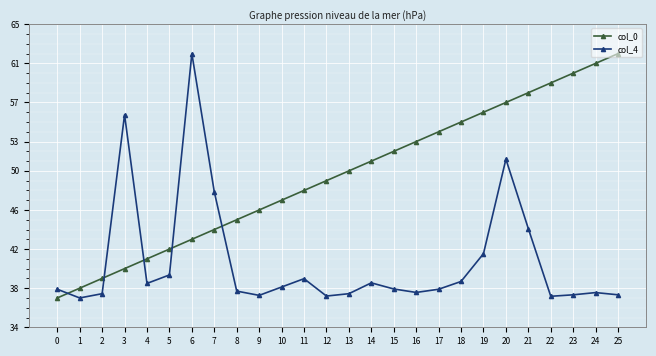

What is the difference between the highest and lowest values at 21?

13.9